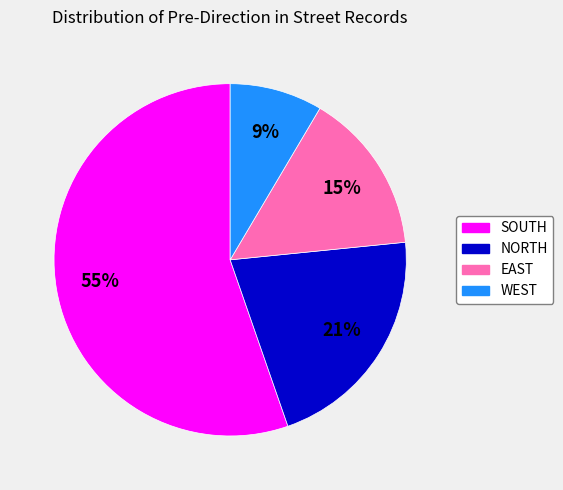

To the nearest percent, what percentage of the pie is NORTH?

21%